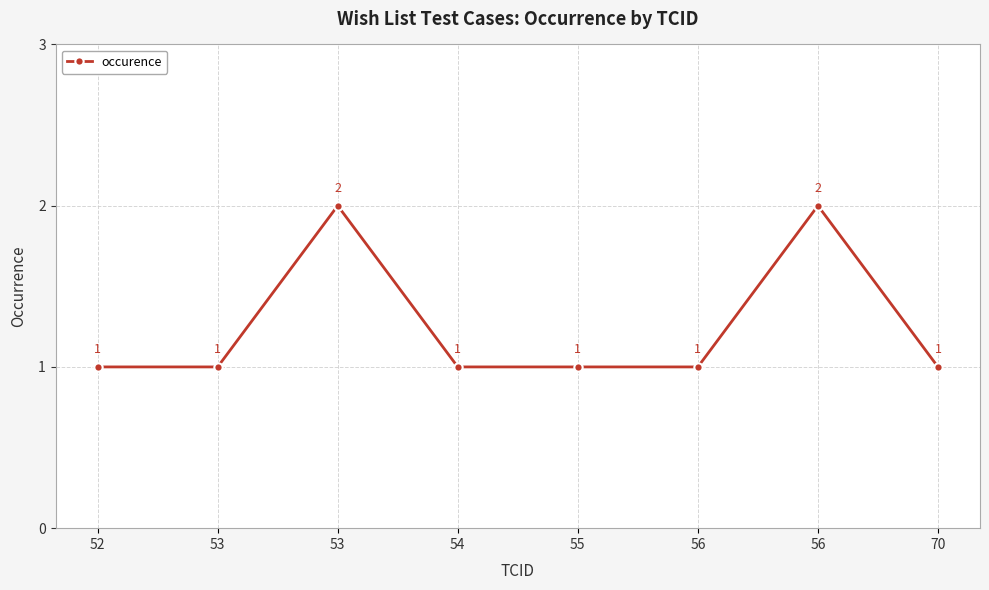

What is the ratio of the value at 53 to the value at 56?

0.5